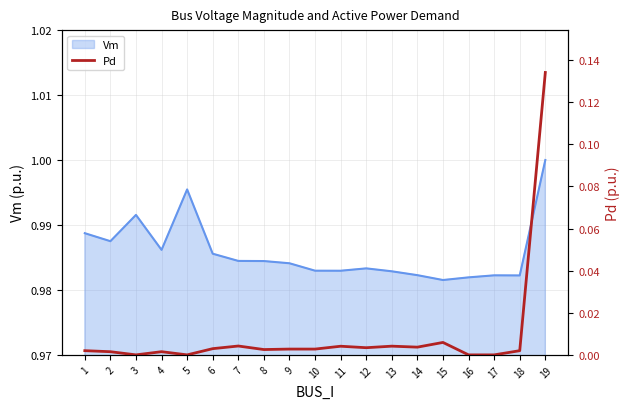

Which label corresponds to the largest value in the chart?

19